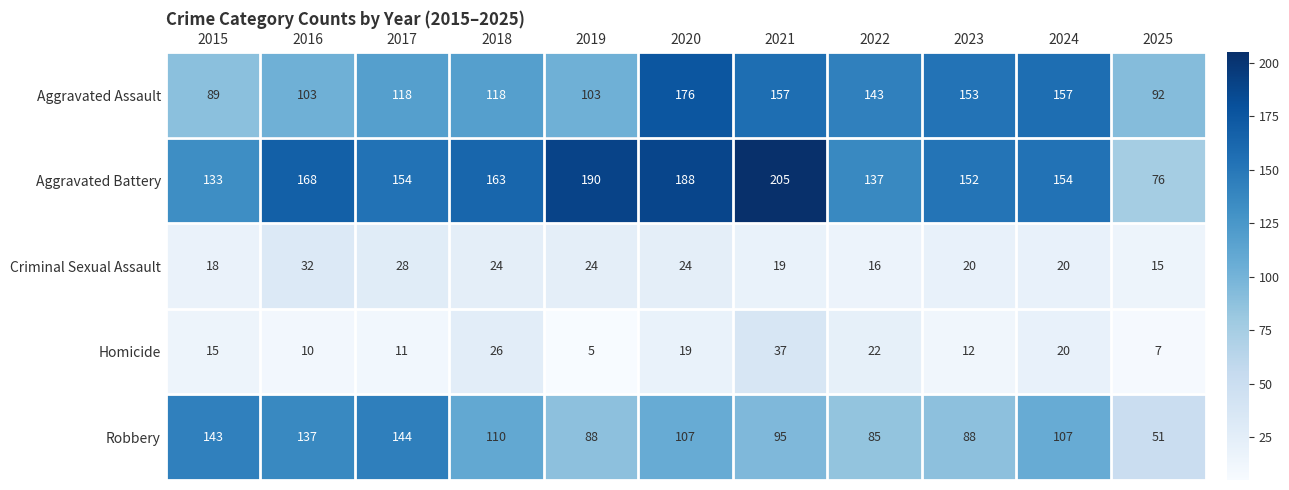

What is the sum of the Aggravated Assault values at 2018 and 2019?

221